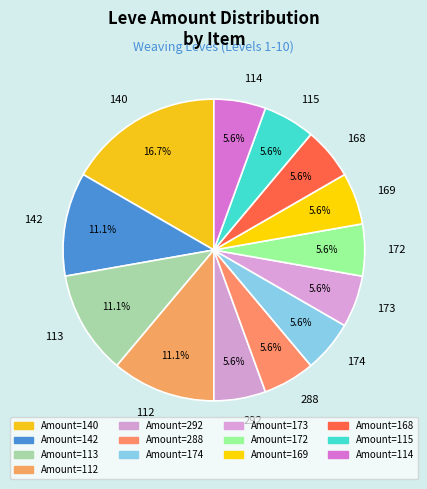

How many segments does this pie chart have?

13